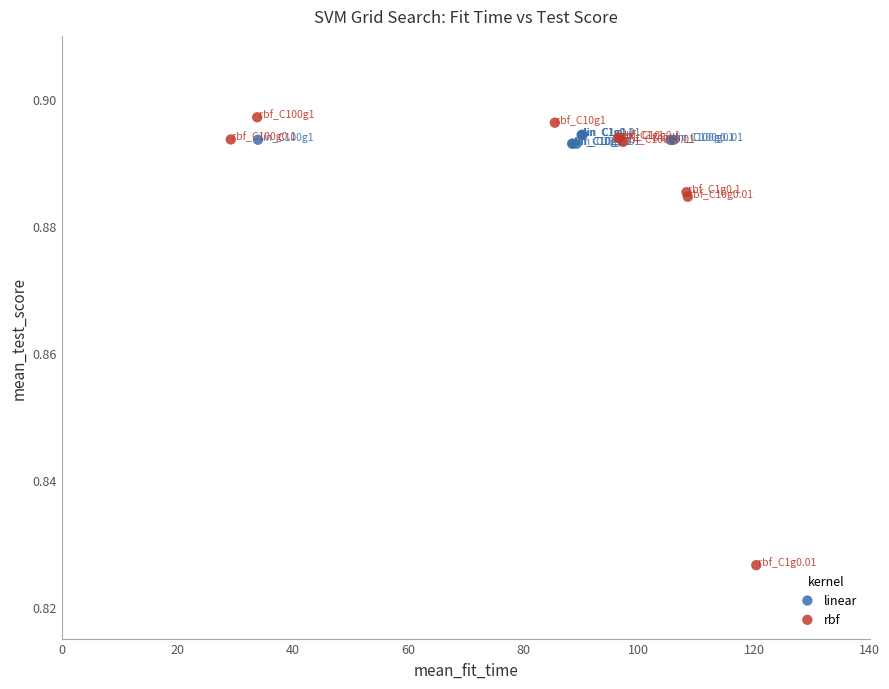

Which series reaches the minimum Y coordinate?

rbf